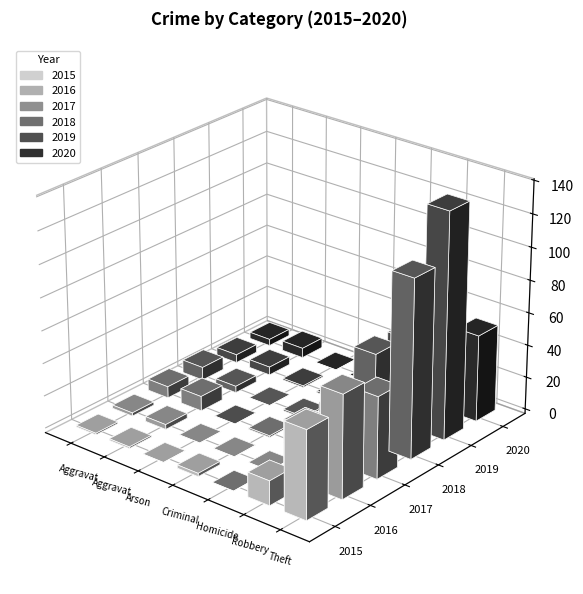

At which label does 2019 first exceed 5?

Robbery